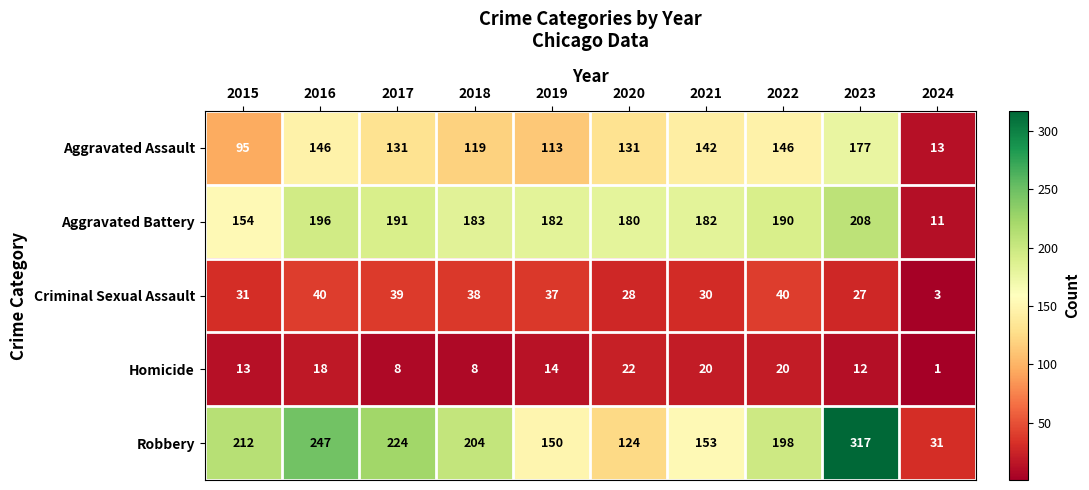

At 2018, list the series in order from largest to smallest.

Robbery, Aggravated Battery, Aggravated Assault, Criminal Sexual Assault, Homicide